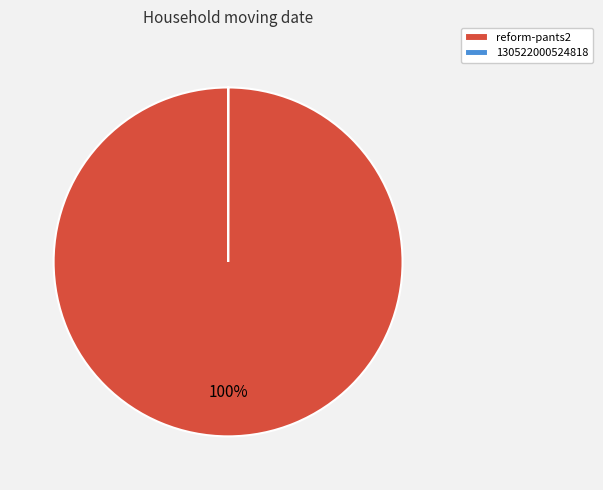

To the nearest percent, what is the average slice percentage?

50%